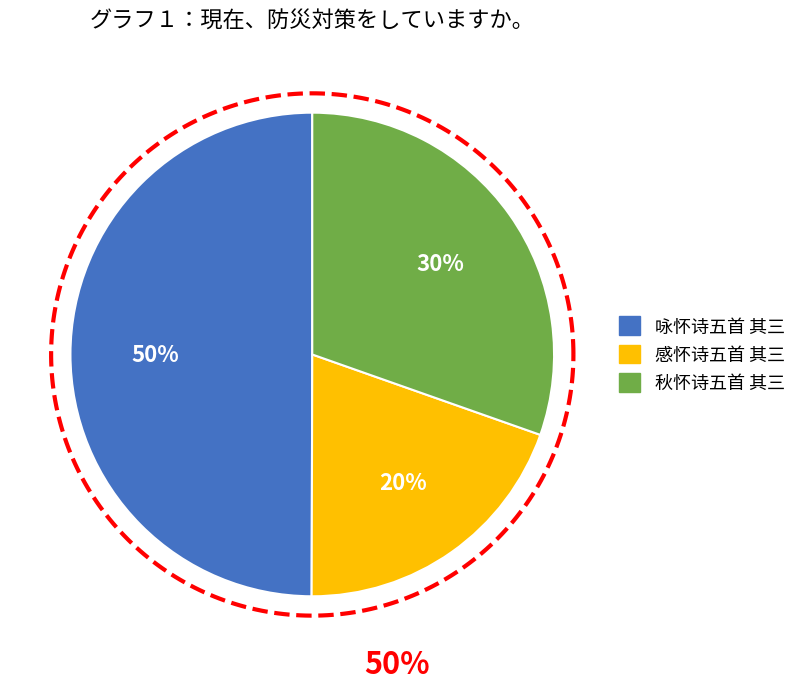

How many slices are in this pie chart?

3